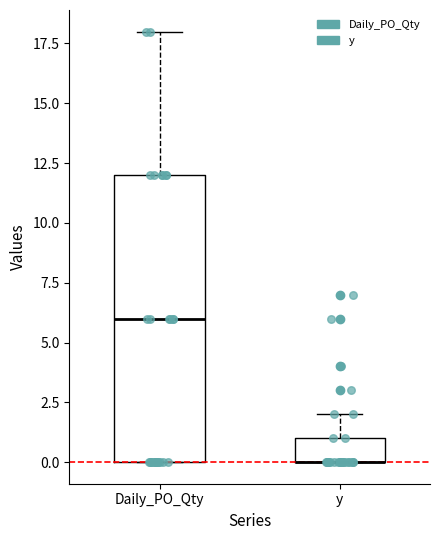

Where does the upper whisker of the box for Daily_PO_Qty end on the y-axis? The values are not printed on the chart, so give them approximately, as read against the axis.

18